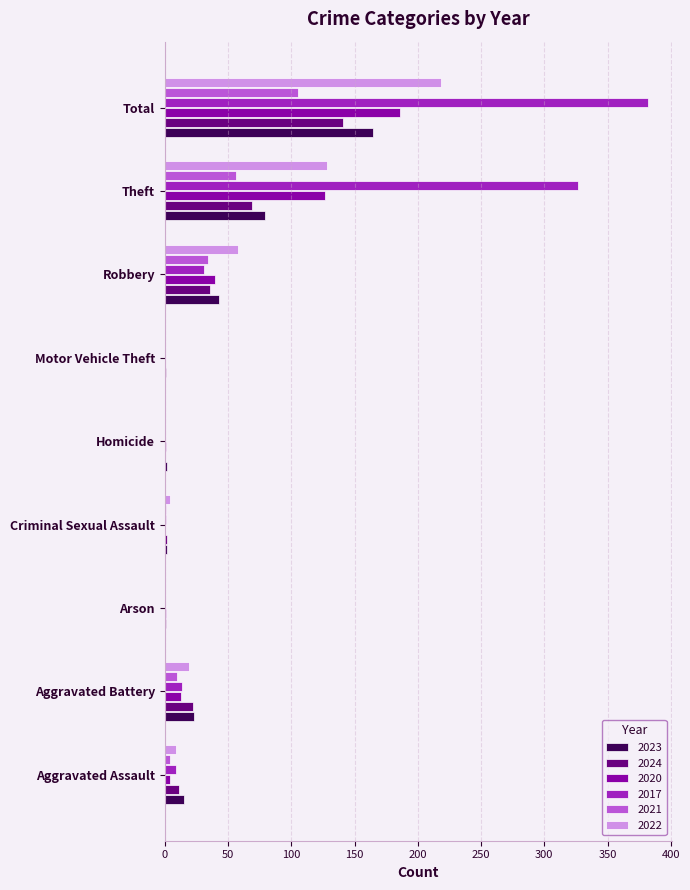

What is the sum of all 2022 values?

436